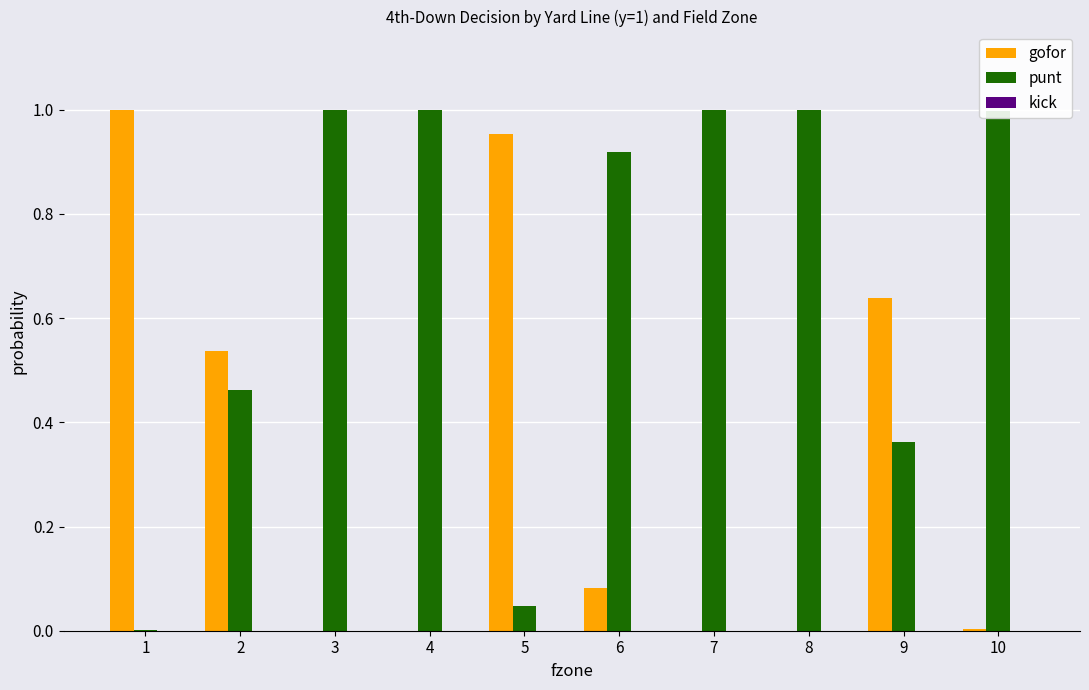

How many data points does each series have?

10